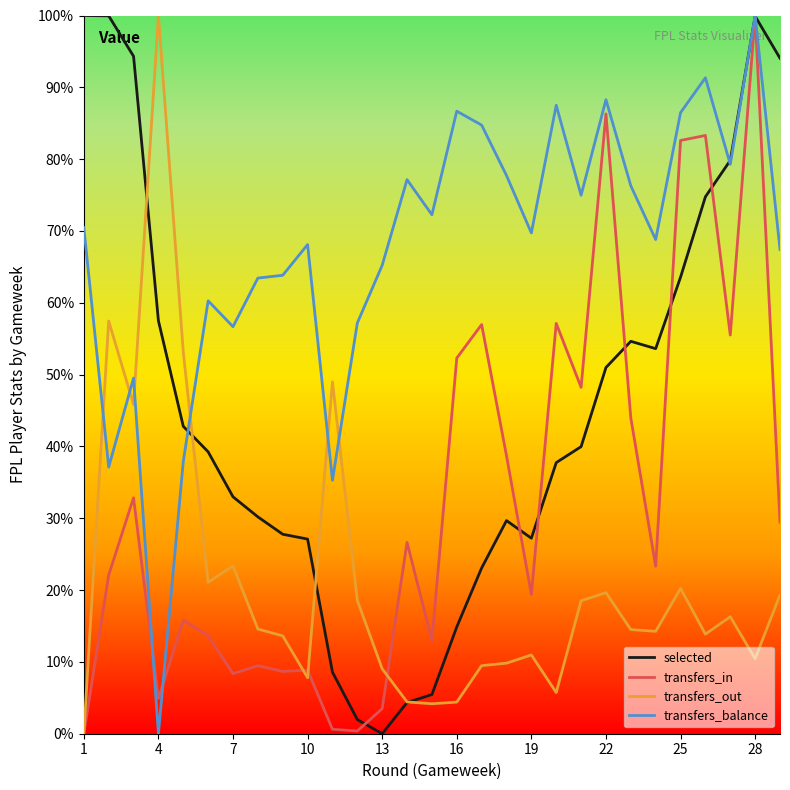

What are all the series names shown in the legend?

selected, transfers_in, transfers_out, transfers_balance